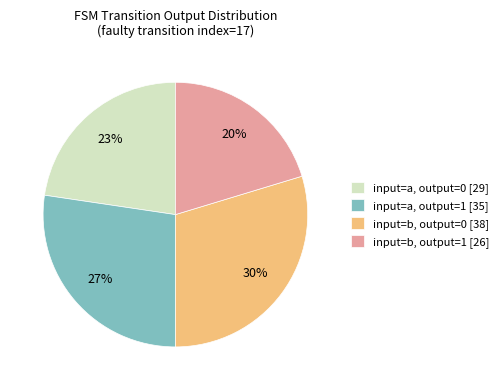

To the nearest percent, what is the average slice percentage?

25%